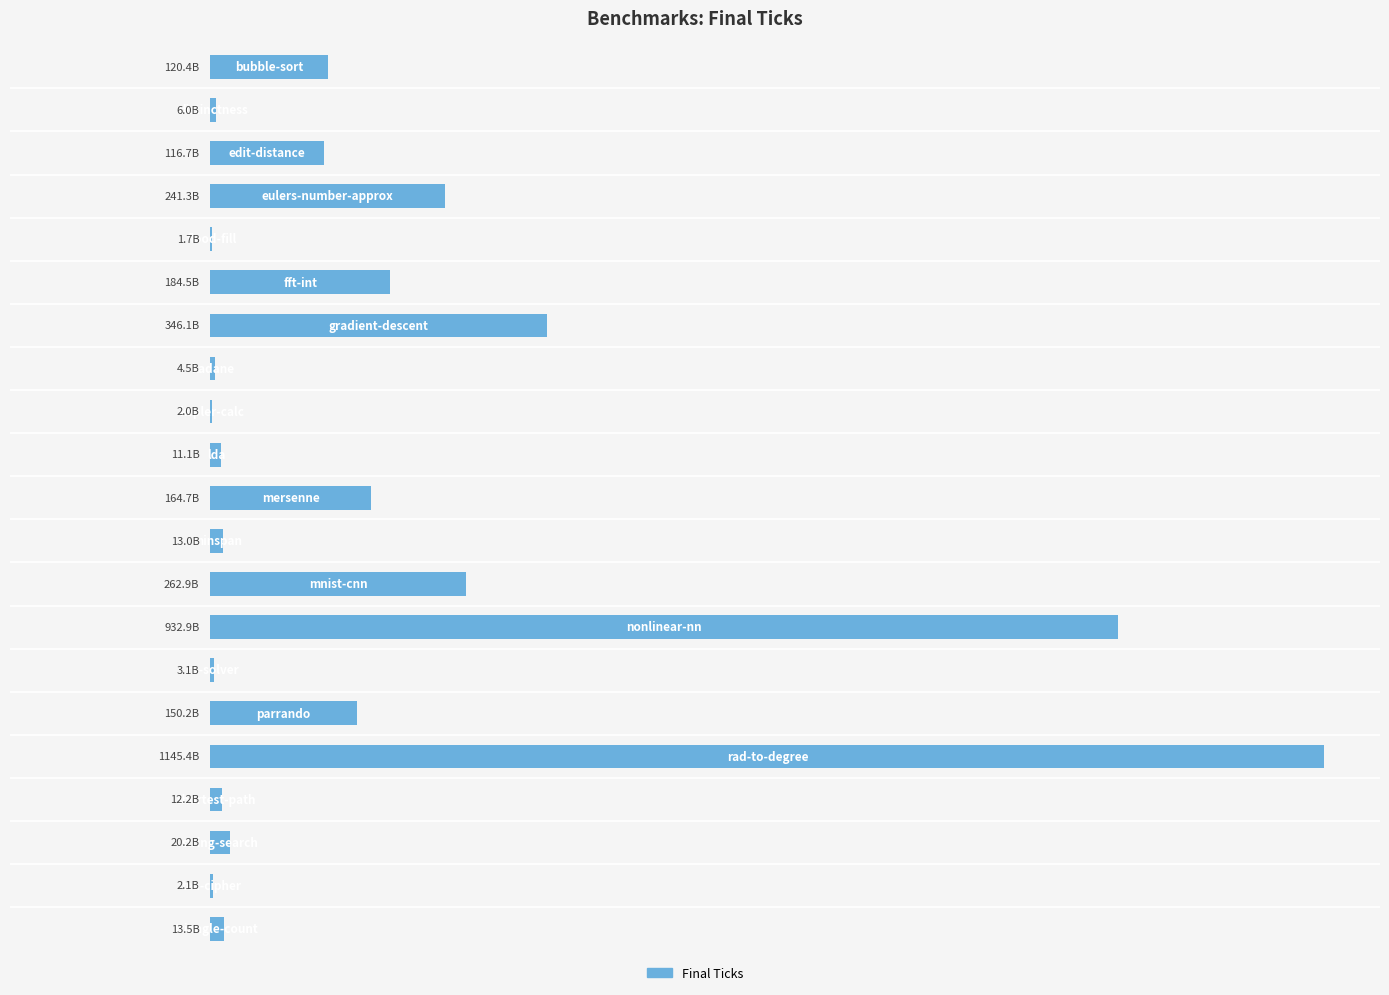

What is the difference between the values at −0.2 and 17?

6125136000